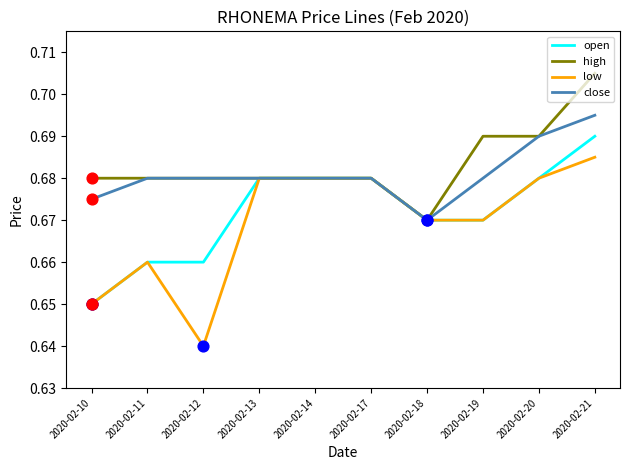

Which series has the widest spread of values?

low